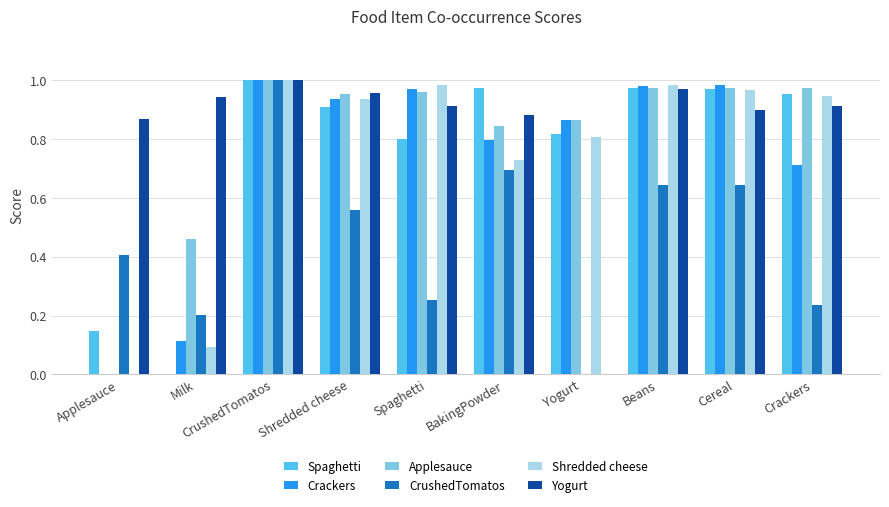

Is the value of CrushedTomatos at Cereal greater than the value of Spaghetti at Beans?

No